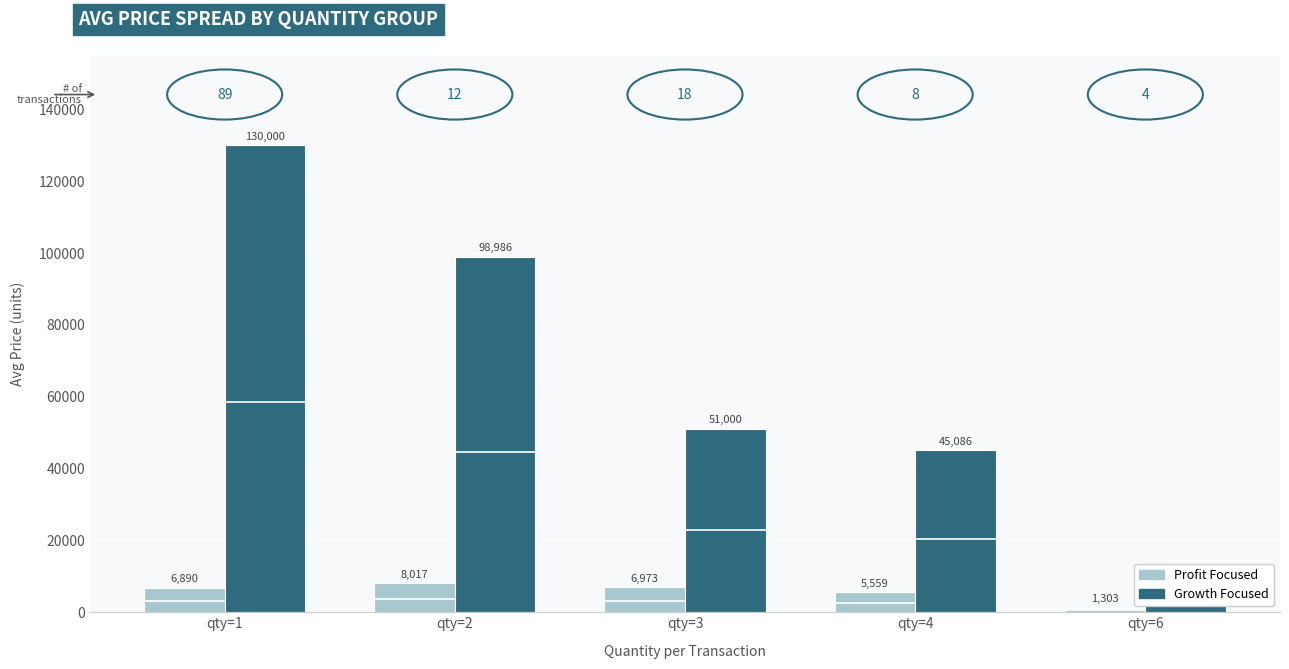

What are all the series names shown in the legend?

Profit Focused, Growth Focused